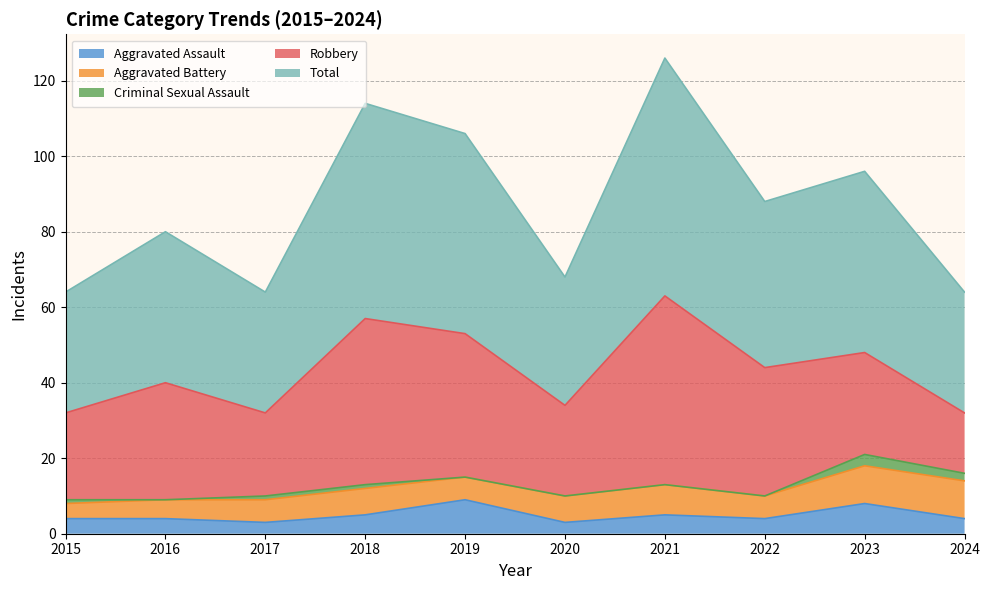

At which label is Total closest to 47?

2023